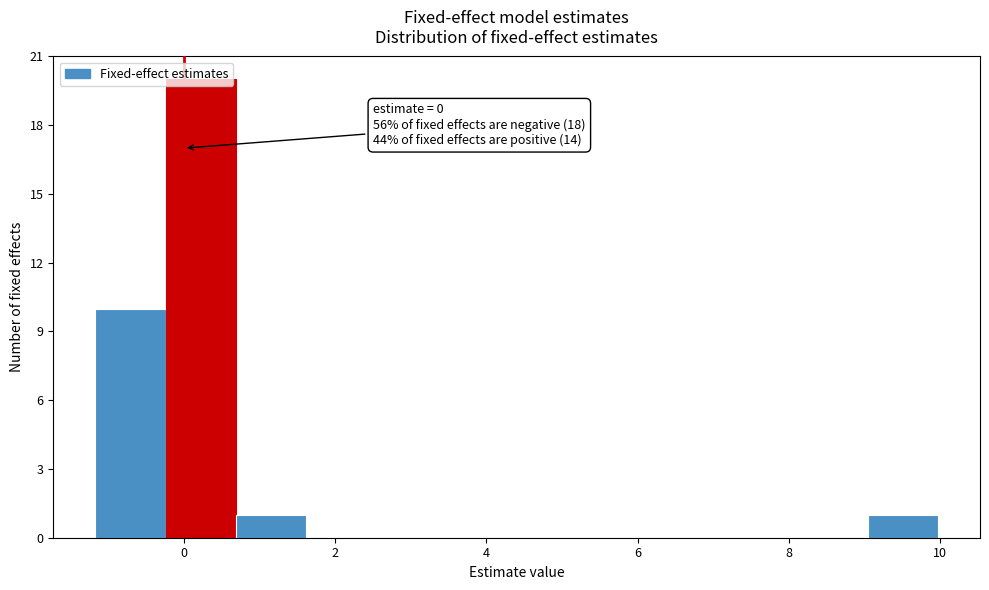

Which range on the x-axis has the tallest bar?

-0.2 to 0.6